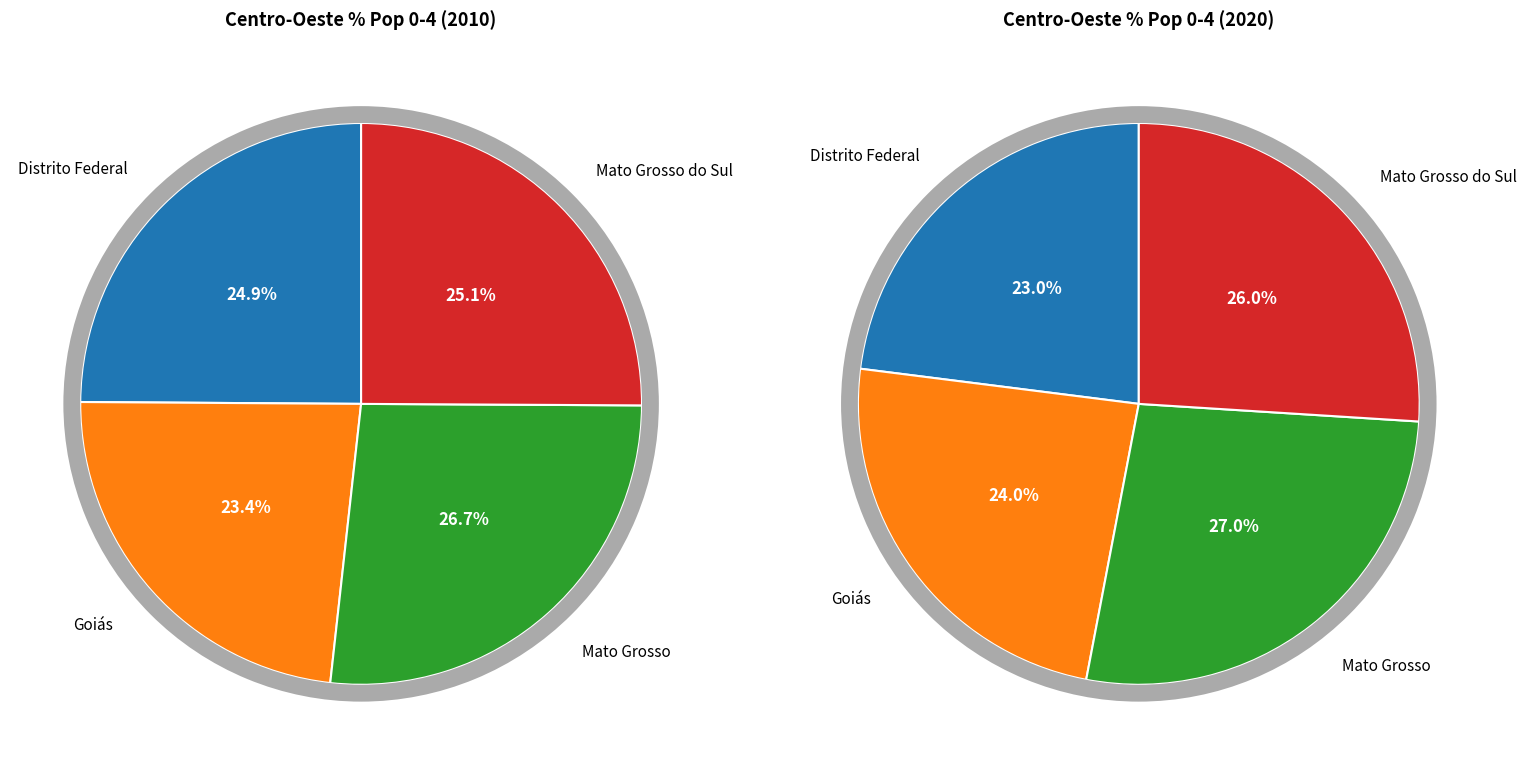

How many segments does this pie chart have?

4